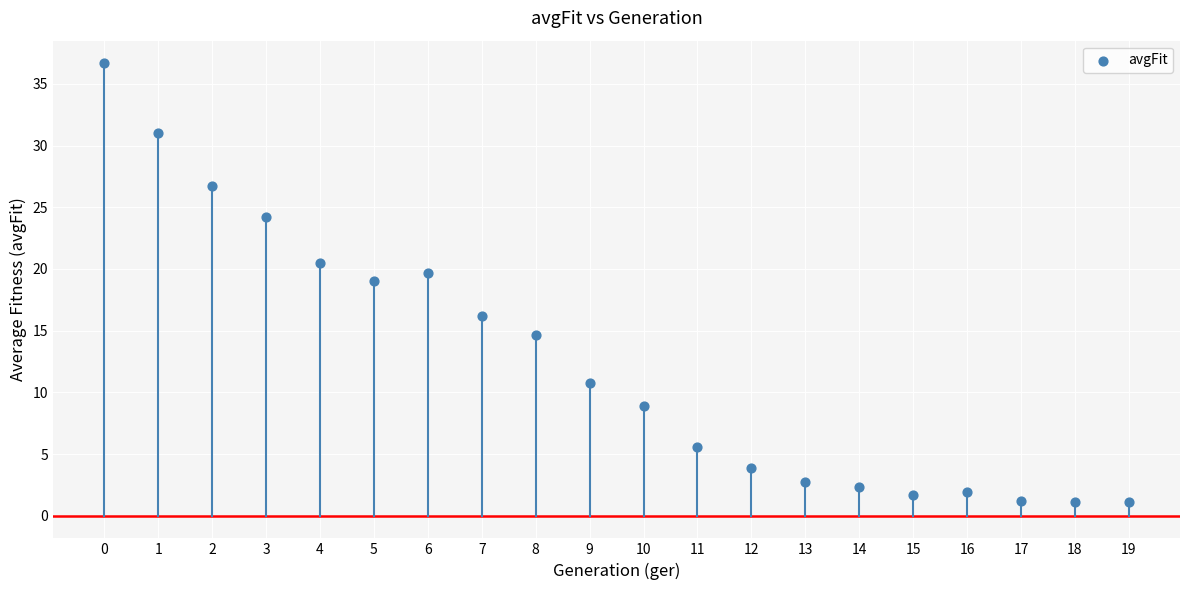

What is the range of Y values (max minus min)?

35.5